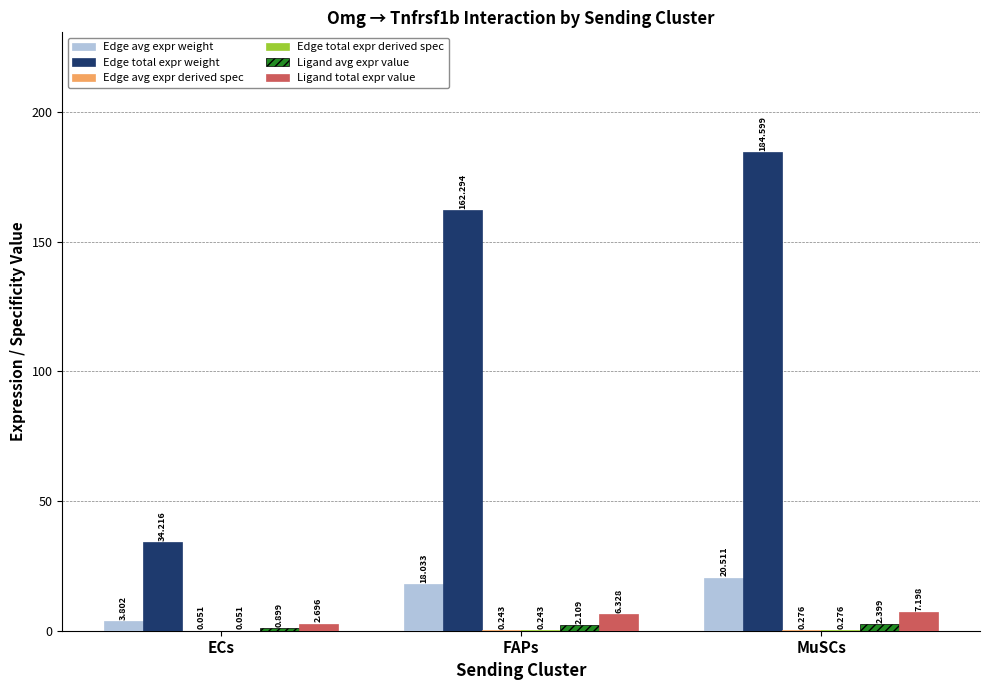

Which label corresponds to the largest value in the chart?

MuSCs